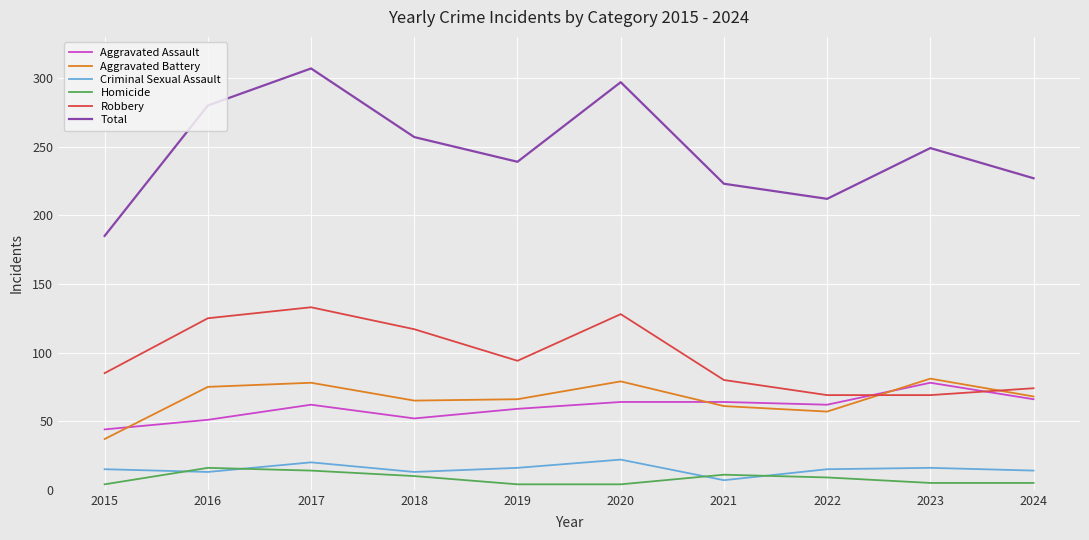

Is it true that Aggravated Assault equals 62 at 2017?

True